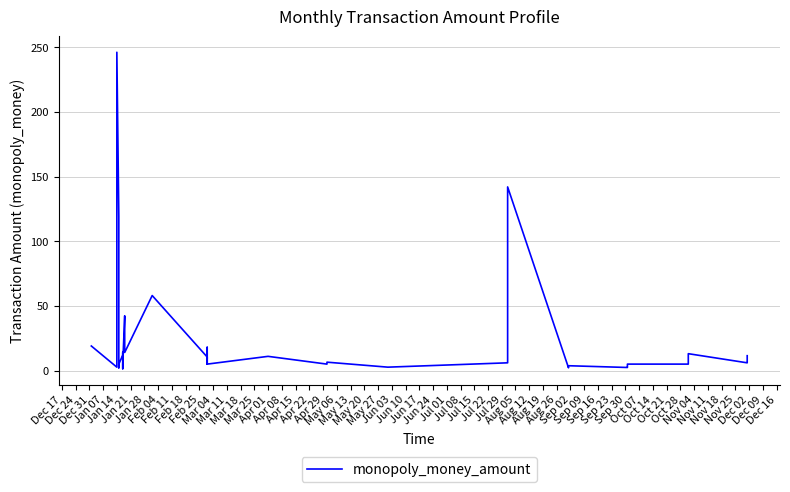

Count the number of data series in this chart.

1